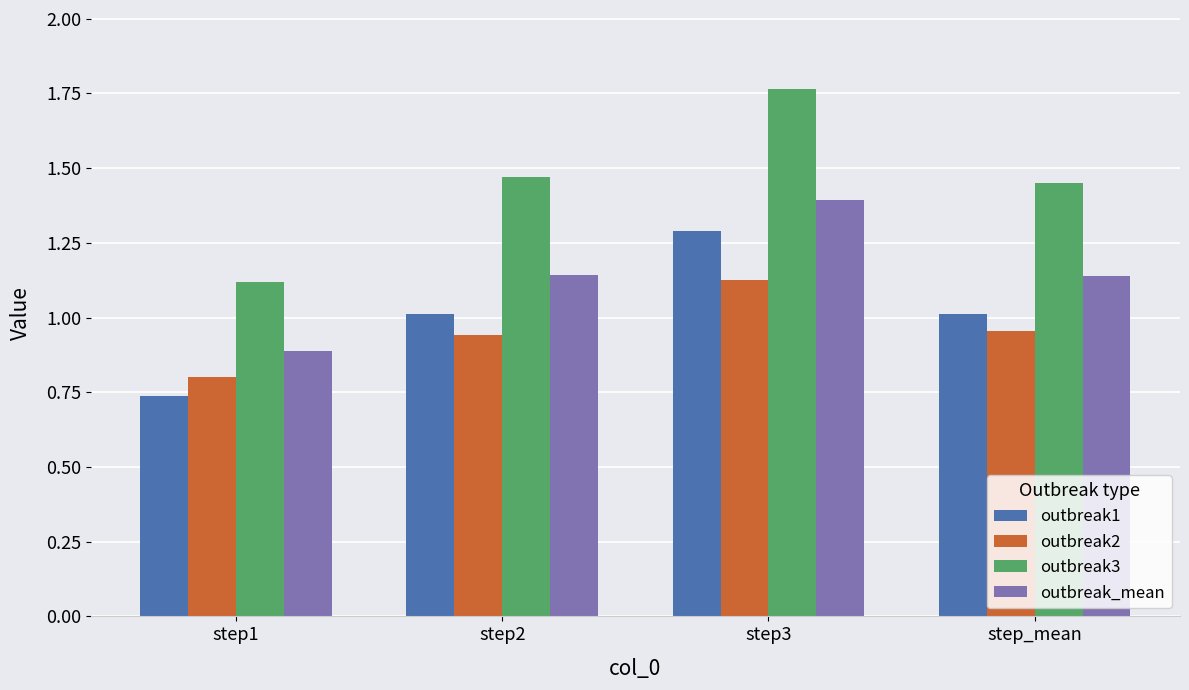

How many series are shown in this chart?

4